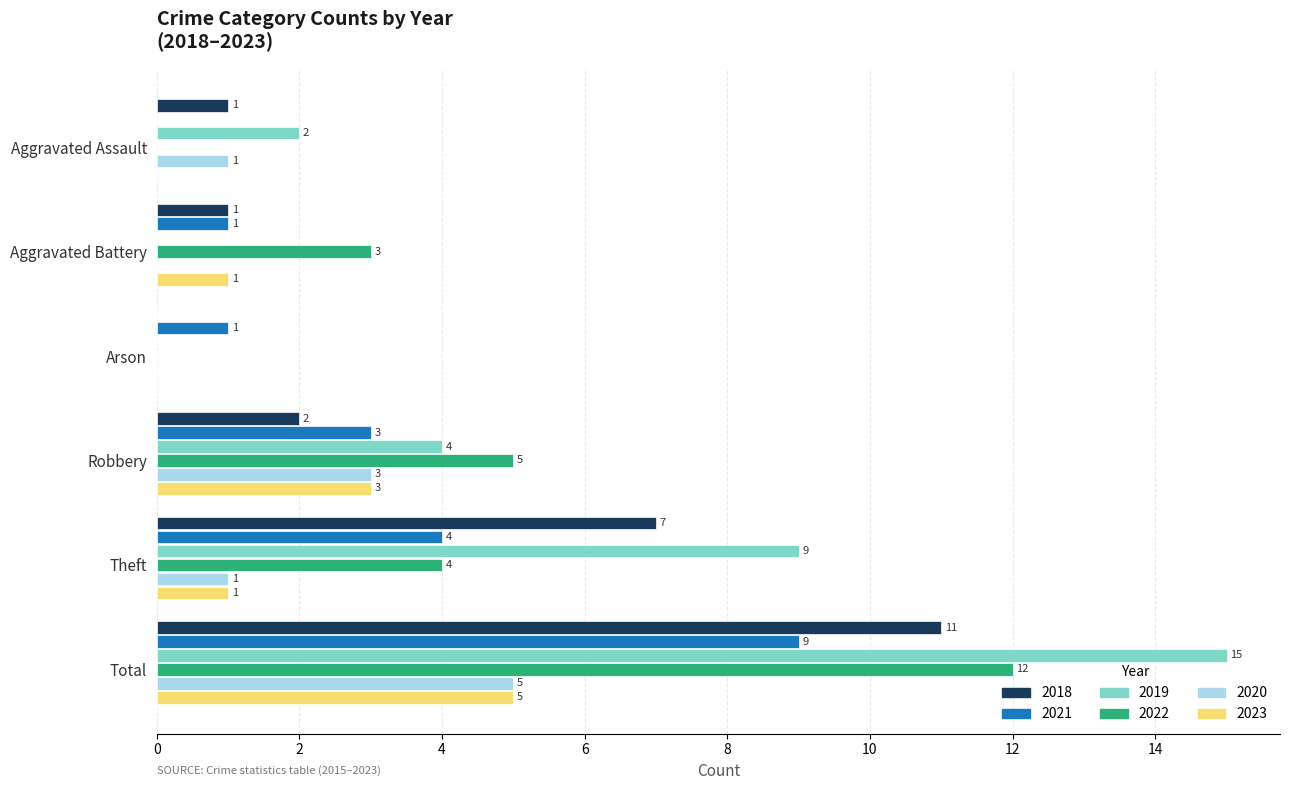

Is the value of 2020 at Theft greater than the value of 2021 at Robbery?

No